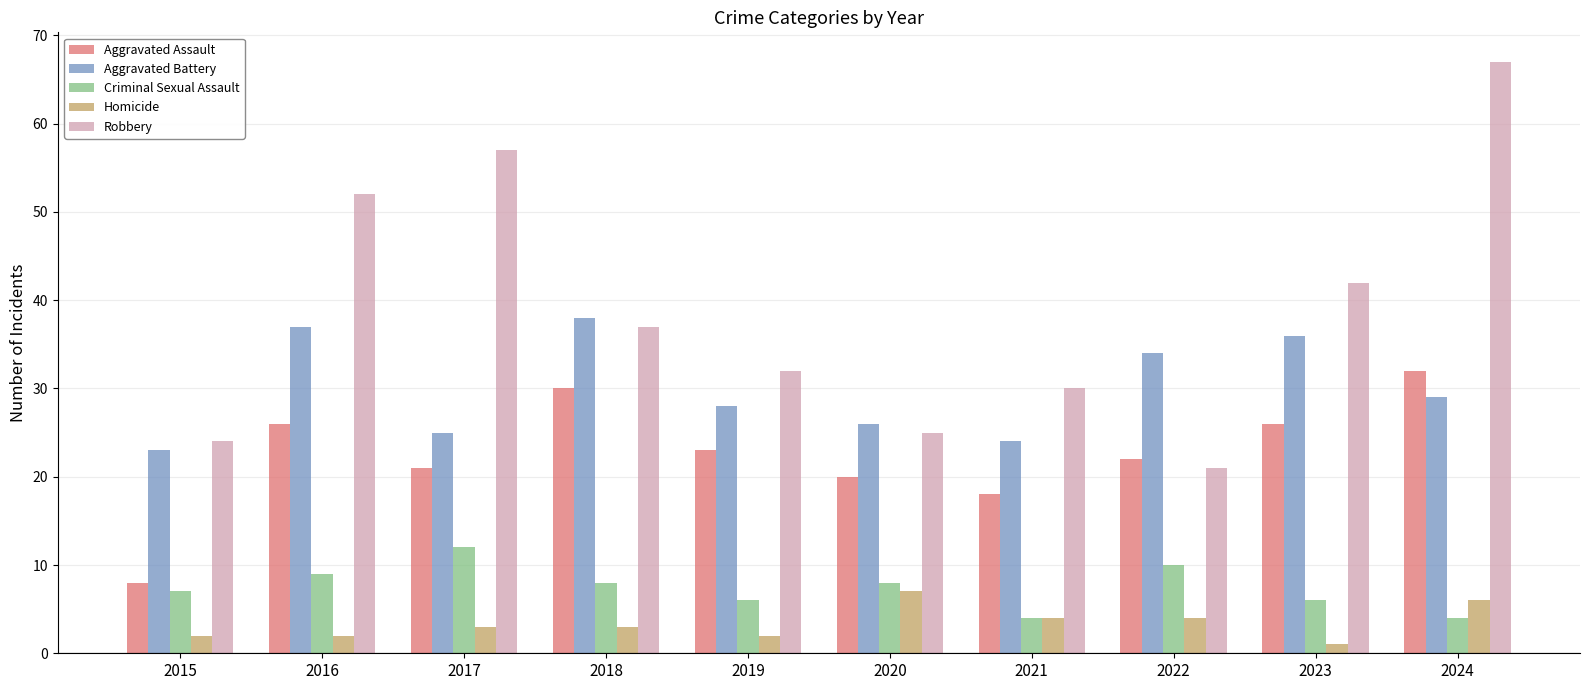

Are the bars horizontal?

No